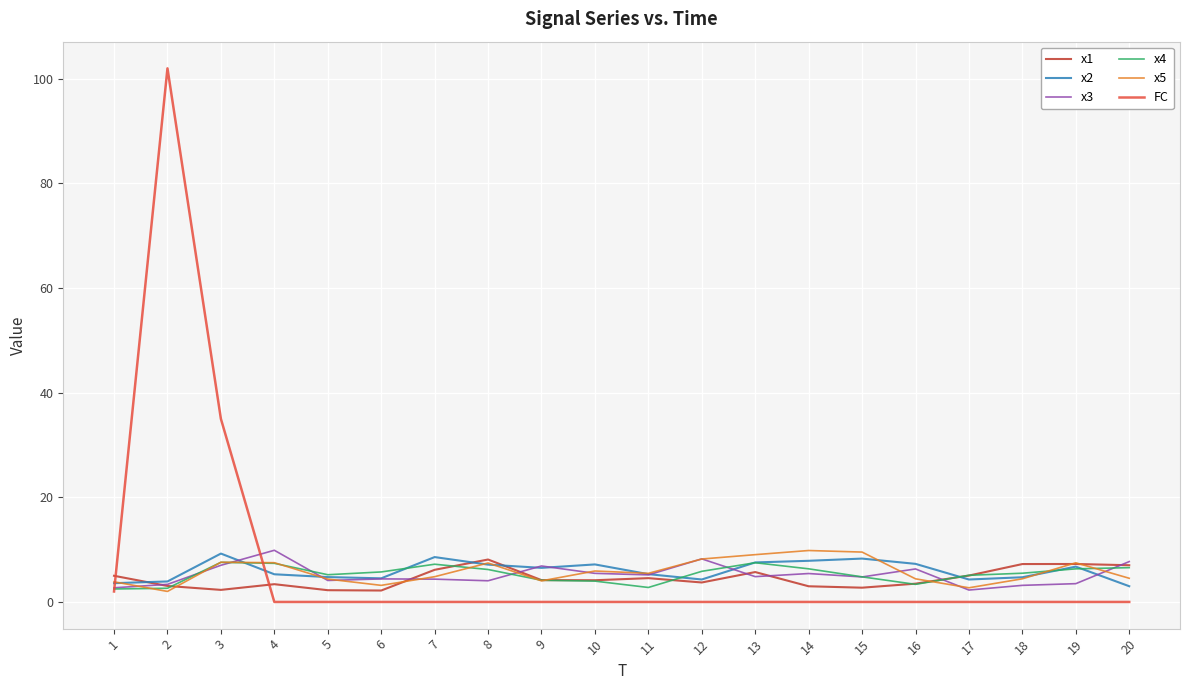

What is the difference between the highest and lowest values at 14?

9.8